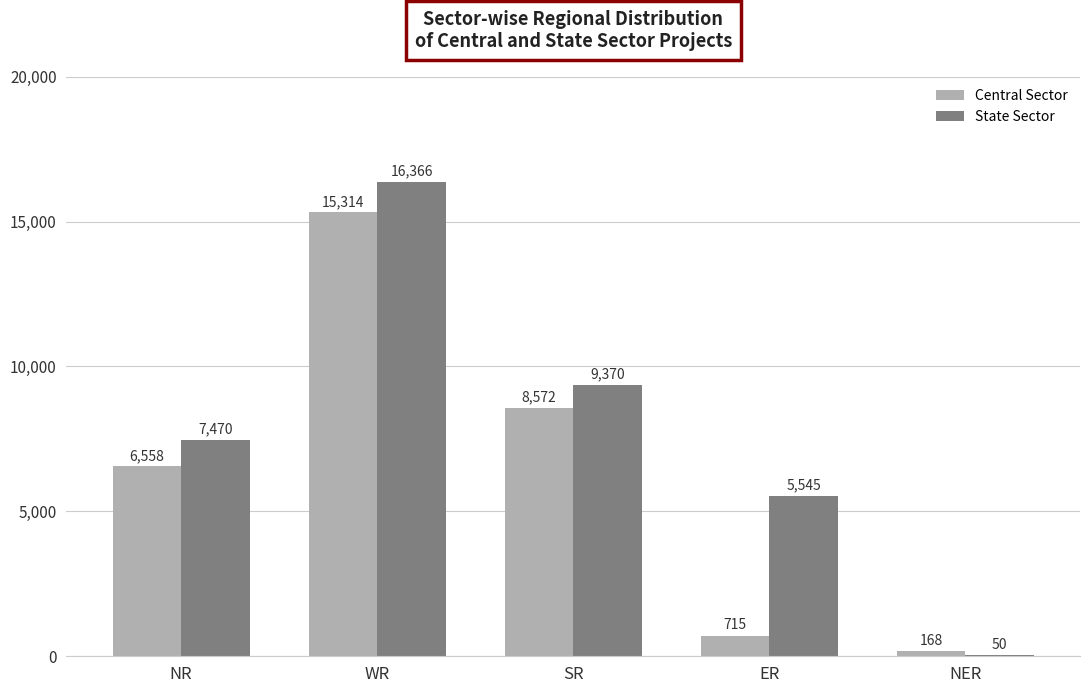

The State Sector series shows 4220 at NR. True or false?

False